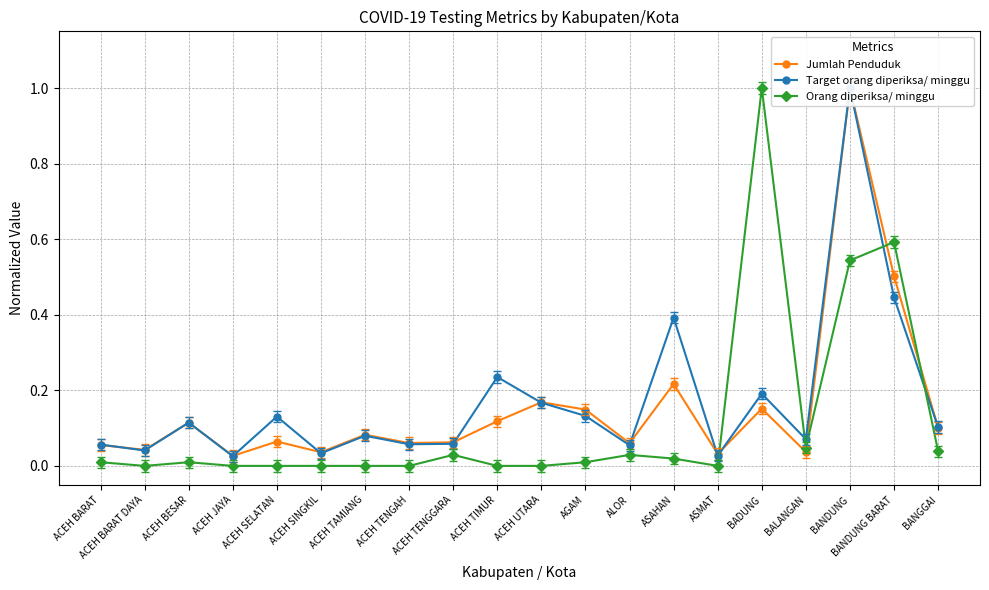

How many series are shown in this chart?

3